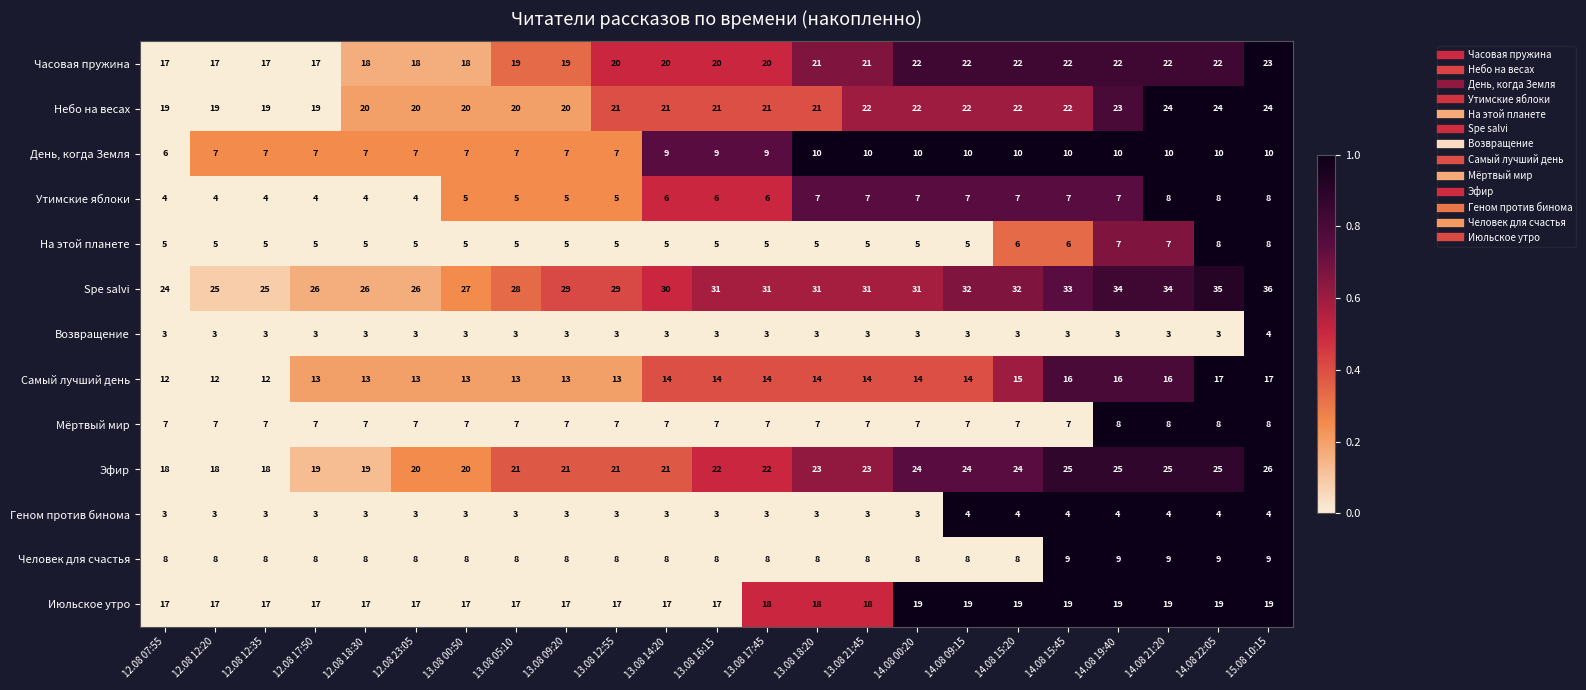

What is the greatest value displayed?

36